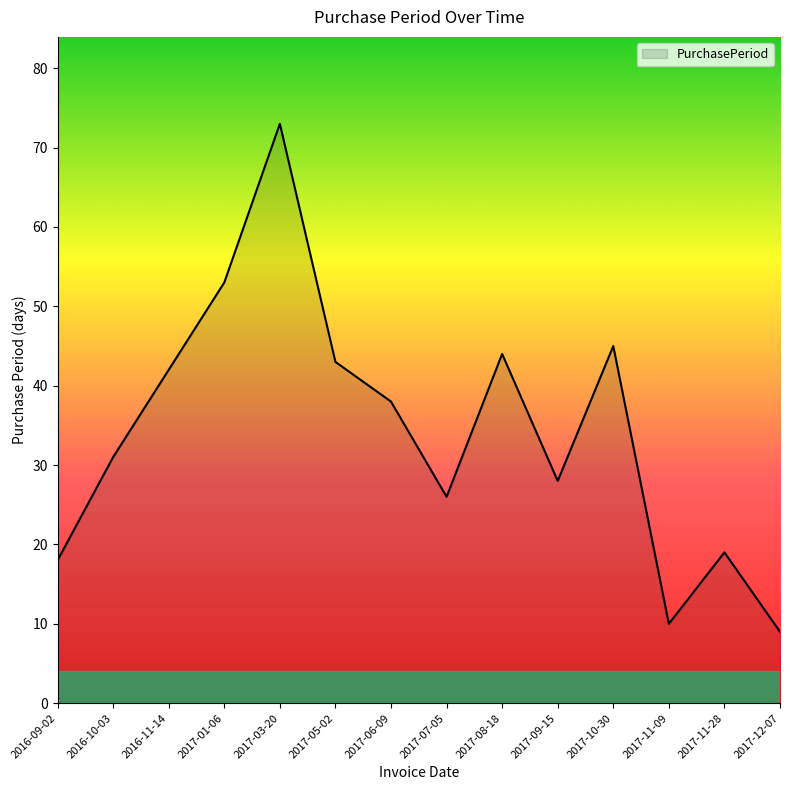

What position from the left is 2016-09-02?

1